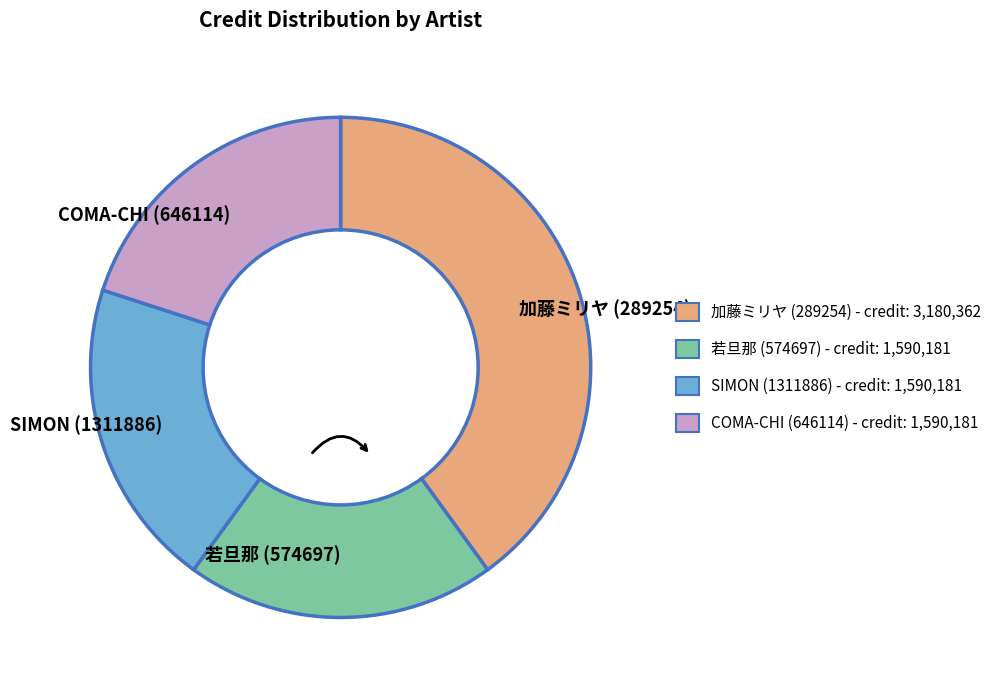

The 若旦那 (574697) slice represents 20% of the pie. True or false?

True